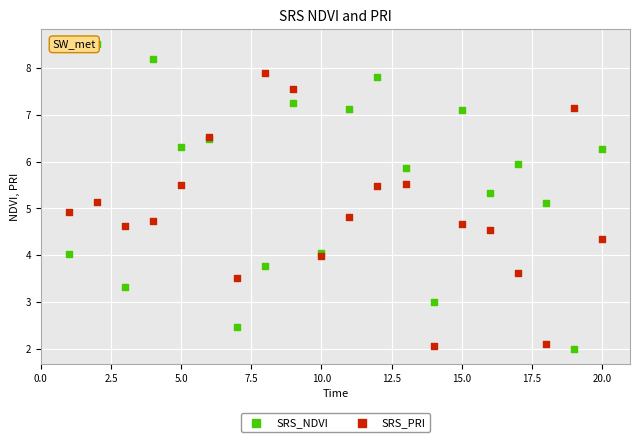

Which series has the largest Y range (max minus min)?

SRS_NDVI